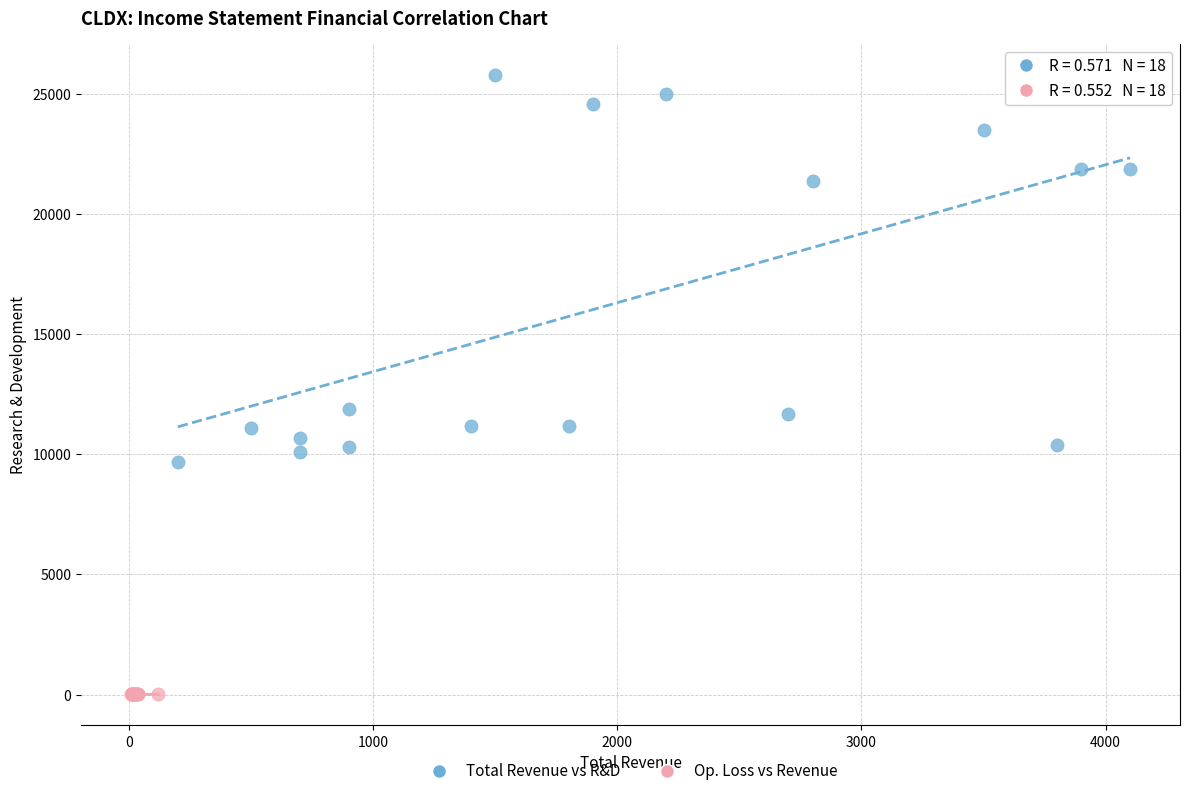

What are all the series names shown in the legend?

Total Revenue vs R&D, Op. Loss vs Revenue